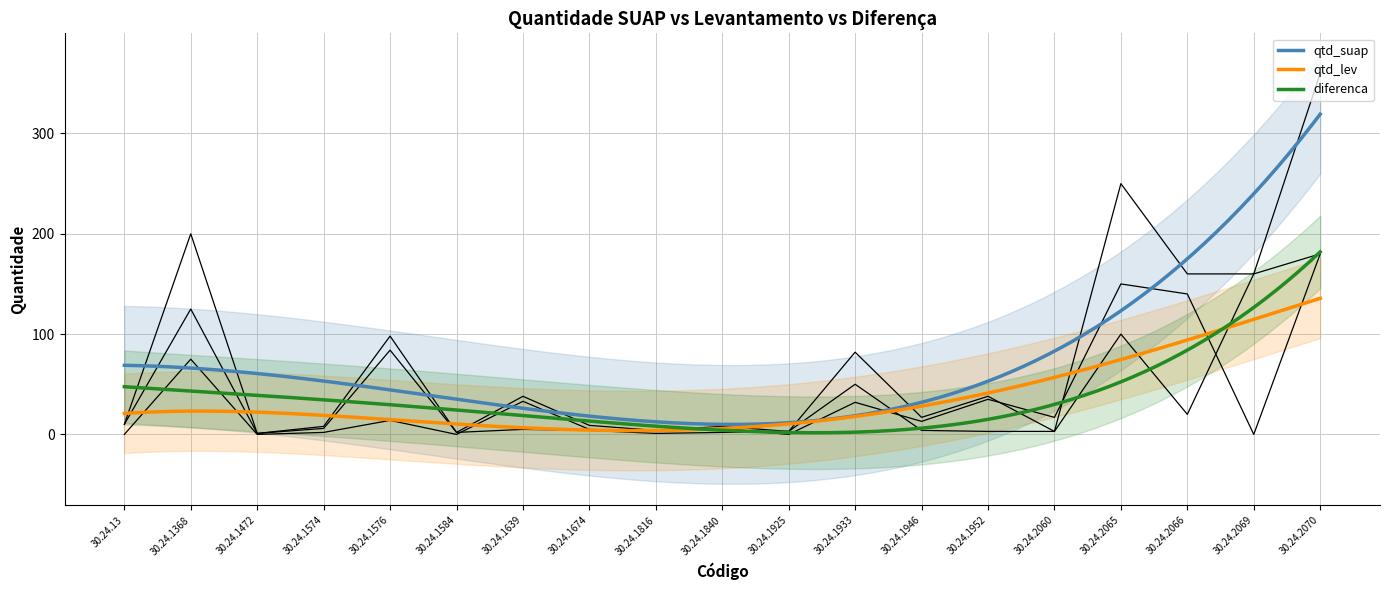

At which category is the sum across all series the highest?

30.24.2070